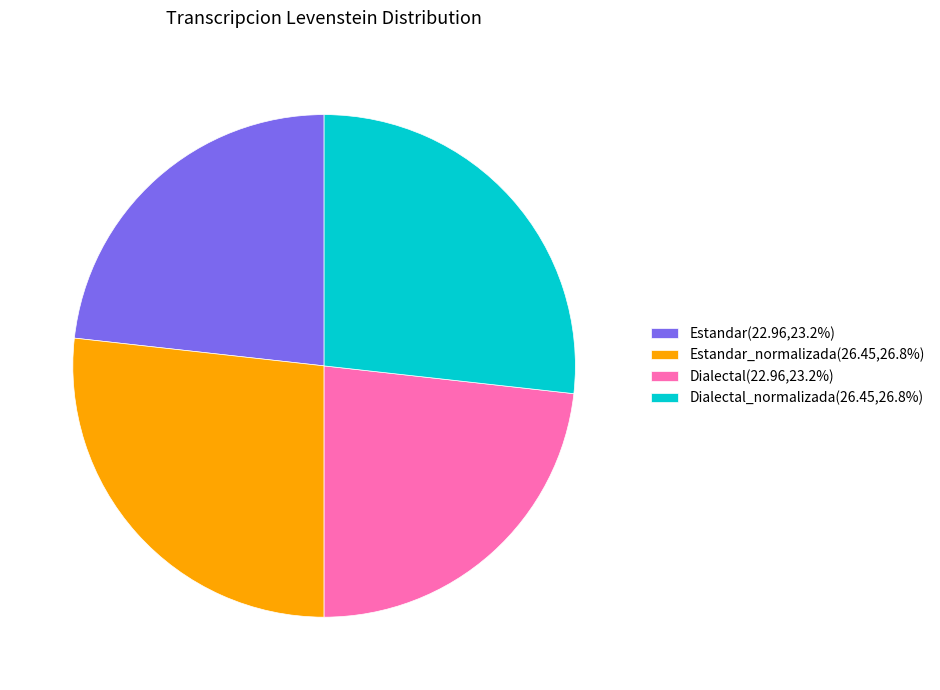

How many slices are in this pie chart?

4